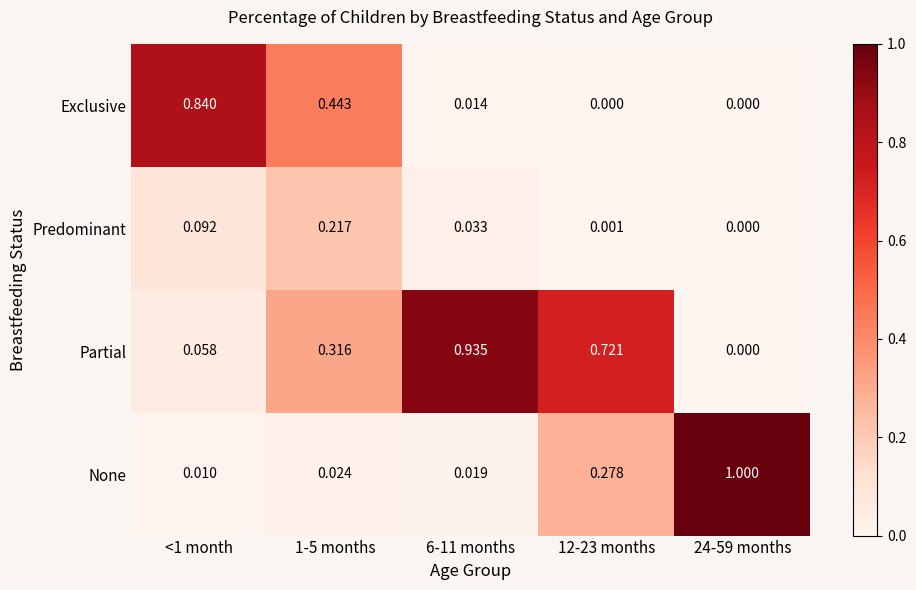

Rank the series at <1 month from highest to lowest value.

Exclusive, Predominant, Partial, None